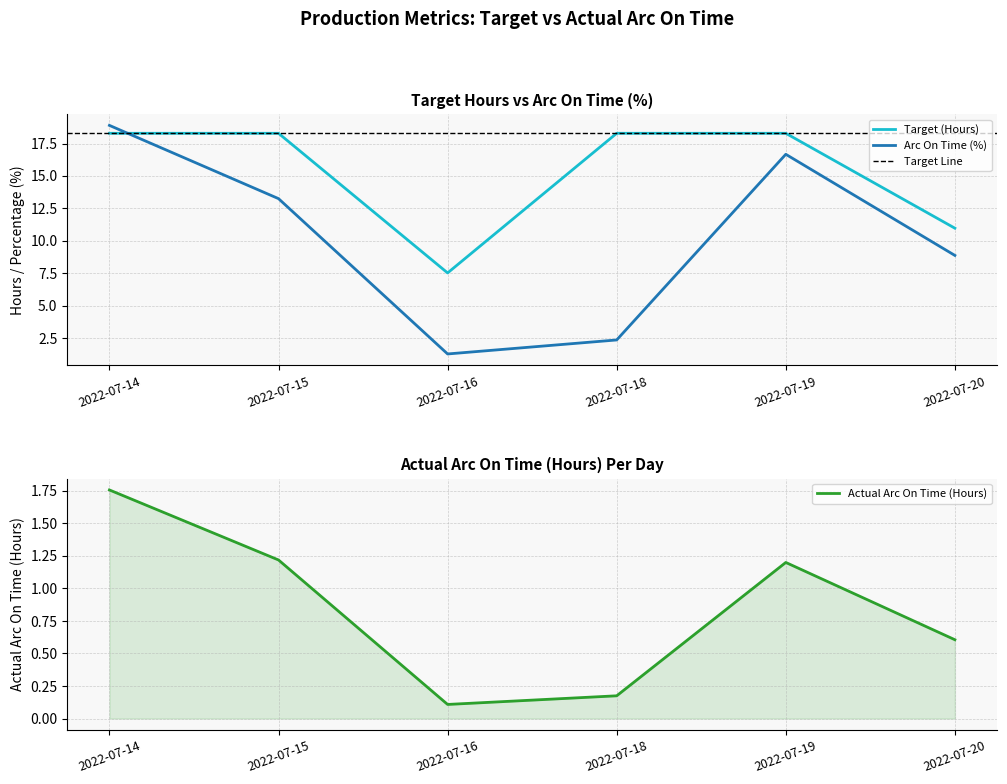

How many distinct data groups are displayed?

3